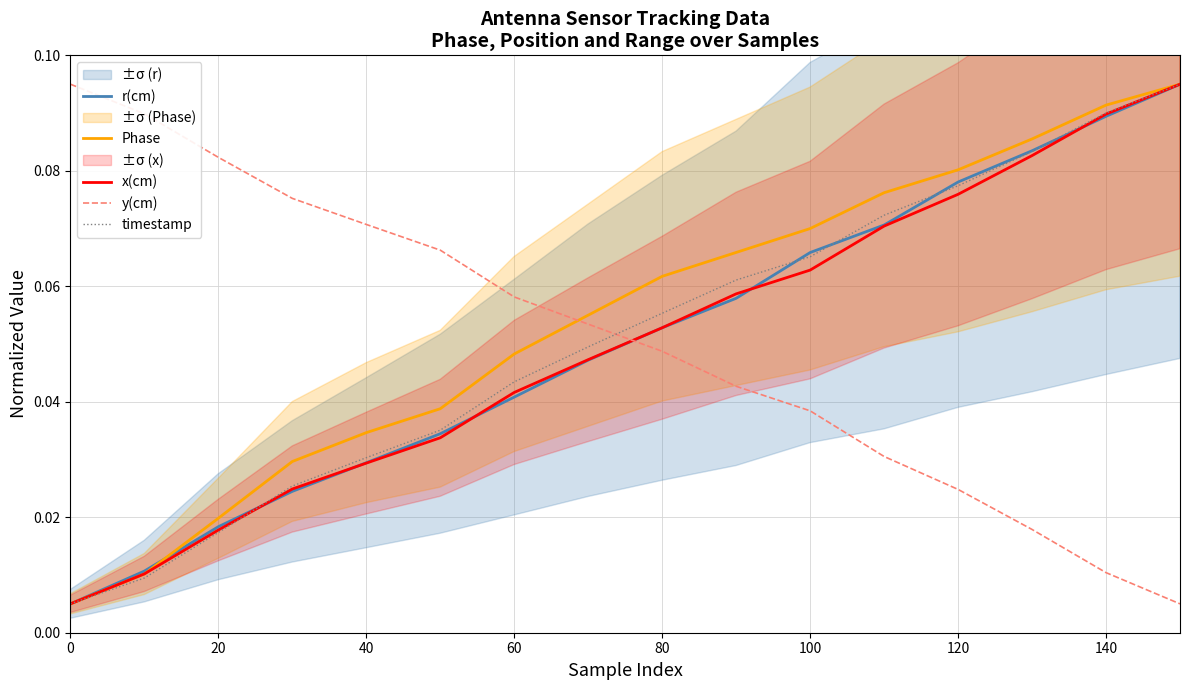

How many lines are shown in the chart?

5